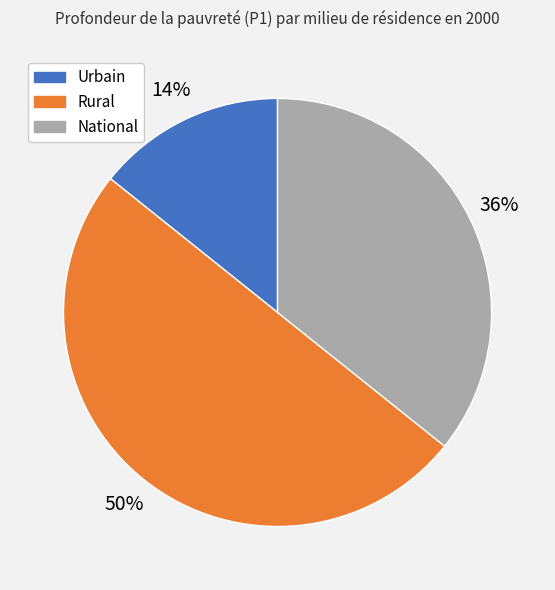

To the nearest percent, what is the difference between the largest and smallest slice percentages?

36%